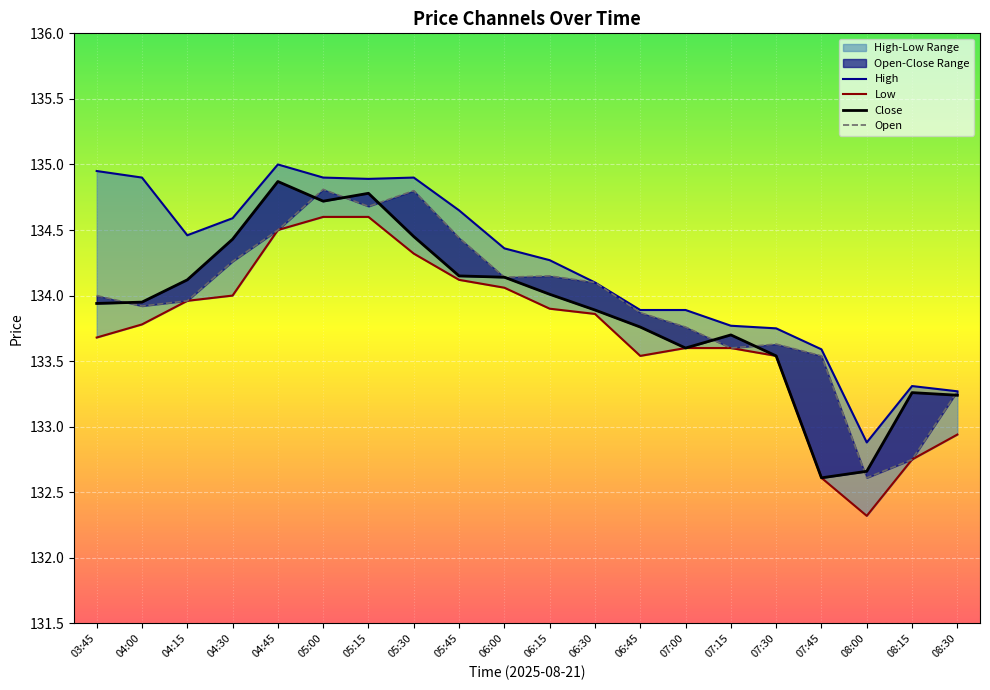

What position from the right is 08:00?

3